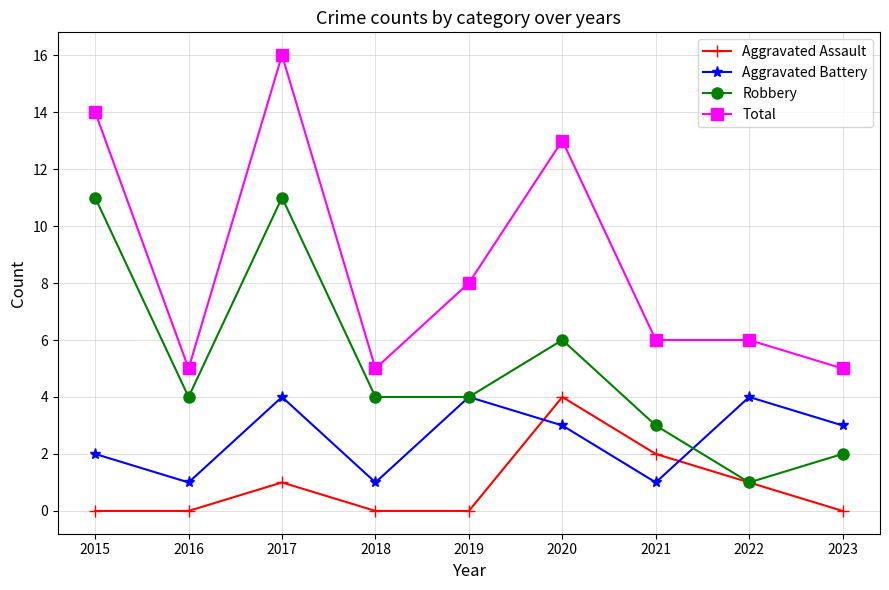

What are all the series names shown in the legend?

Aggravated Assault, Aggravated Battery, Robbery, Total